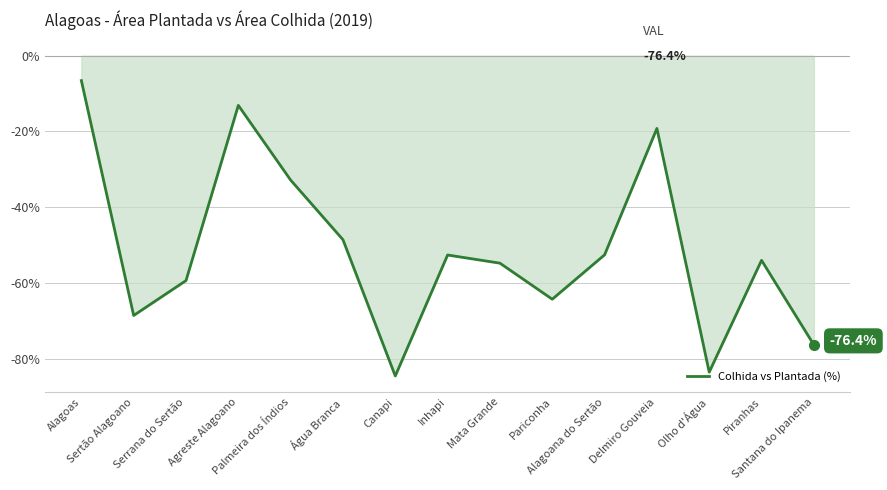

At which category does the data reach its first local peak?

Agreste Alagoano